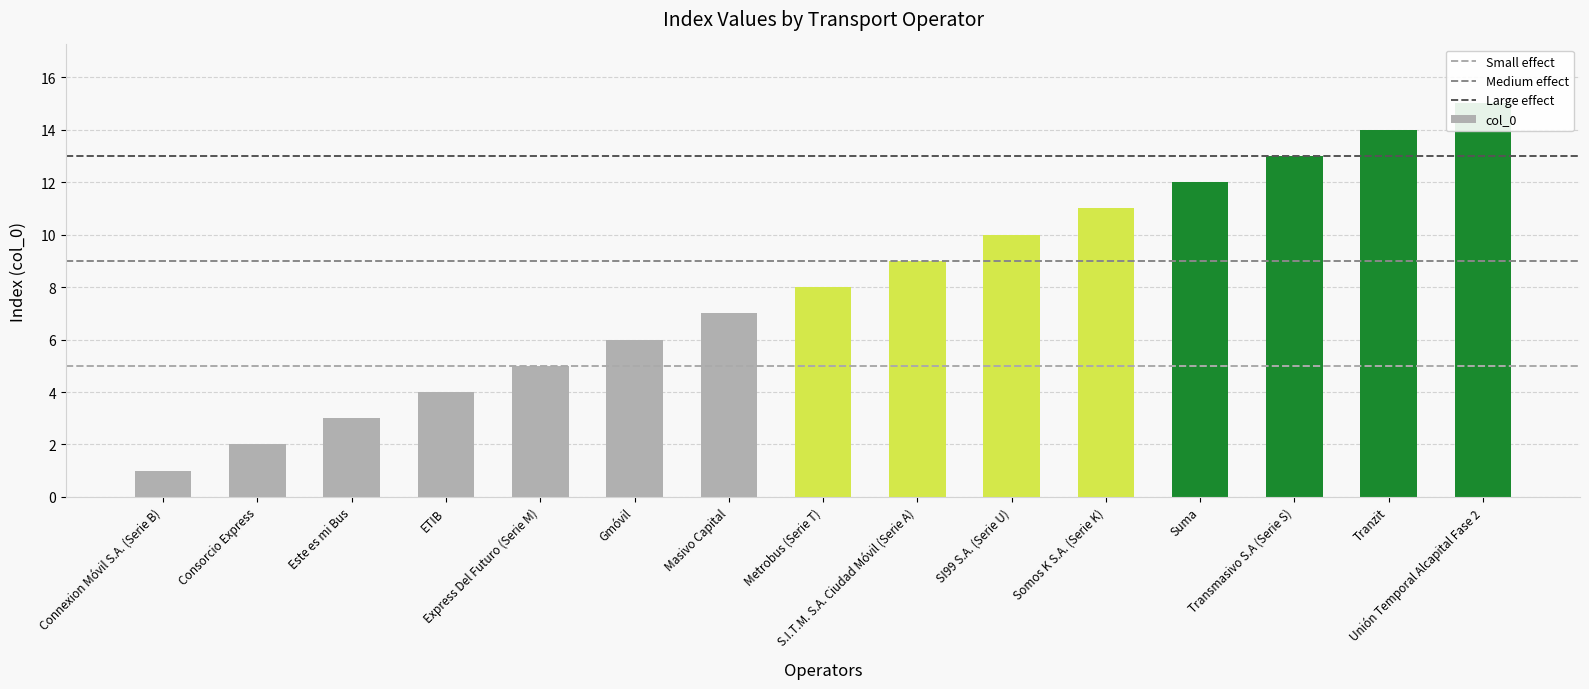

How many bars are there in total?

15